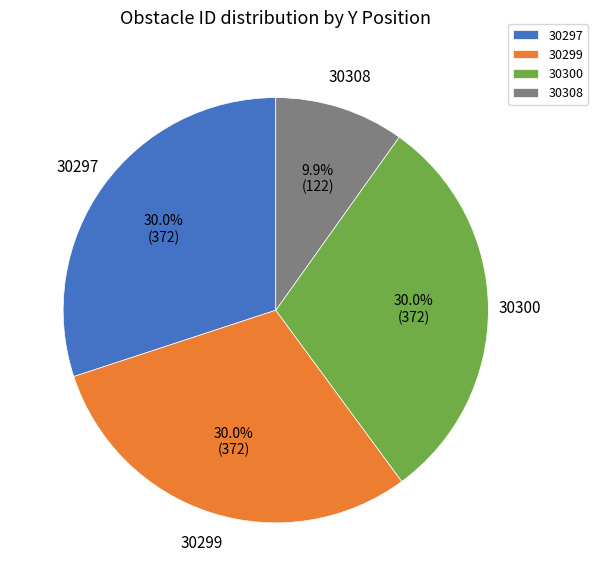

What portion of the pie excludes 30297?

70.0%